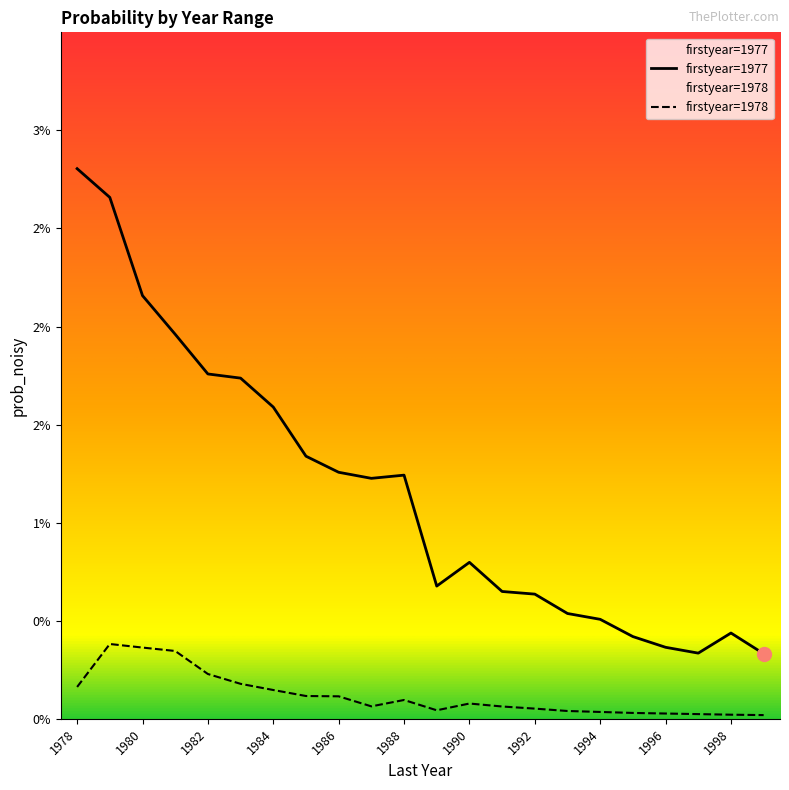

The chart shows a value of 0.0 at 1984. True or false?

True